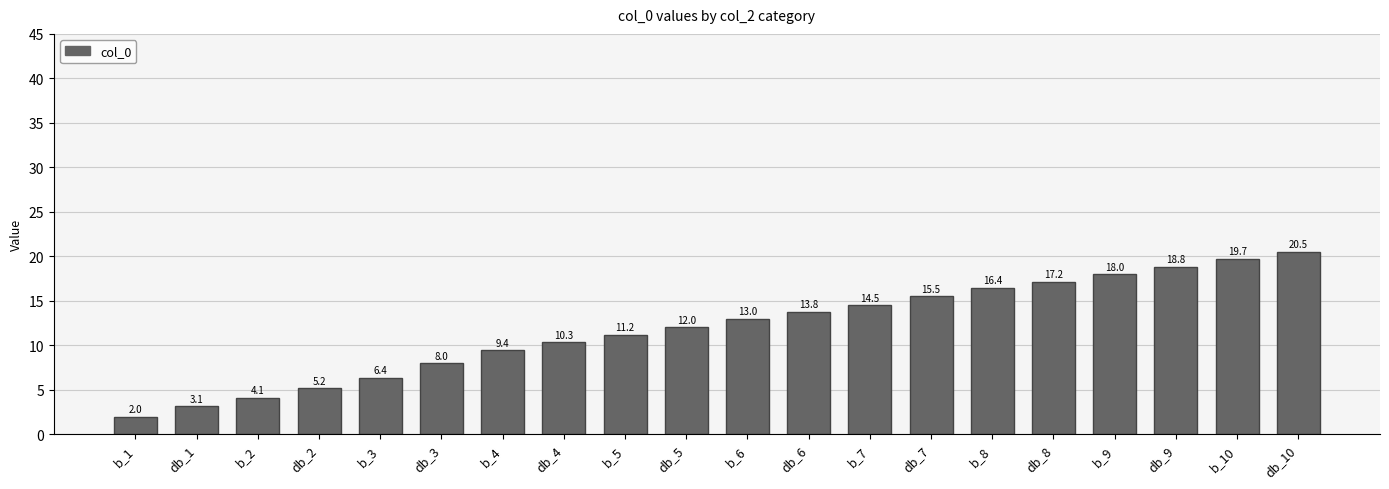

What is the average value?

12.0